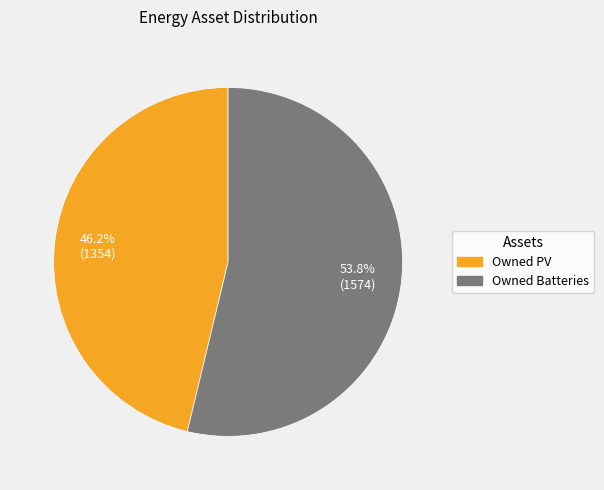

Rank the categories by value from highest to lowest.

Owned Batteries, Owned PV